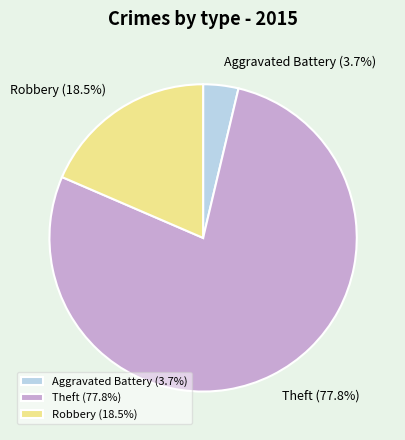

Between Aggravated Battery and Robbery, which is larger?

Robbery